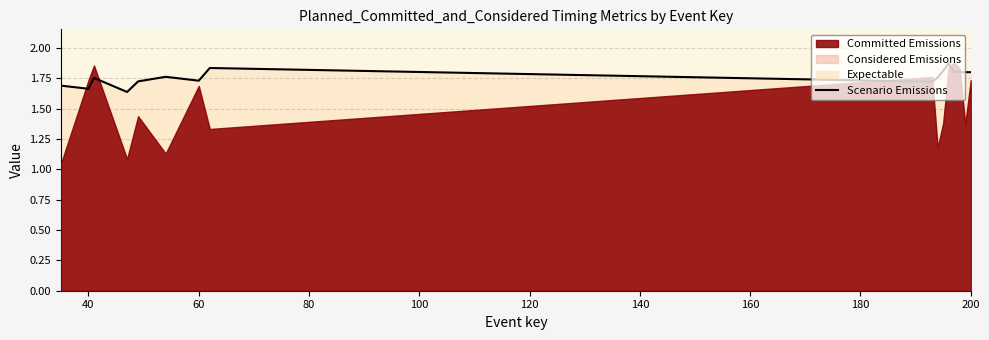

Reading left to right, what are all the values shown in this chart?

1.7	1.7	1.8	1.6	1.7	1.8	1.7	1.8	1.7	1.8	1.8	1.9	1.8	1.8	1.8	1.8